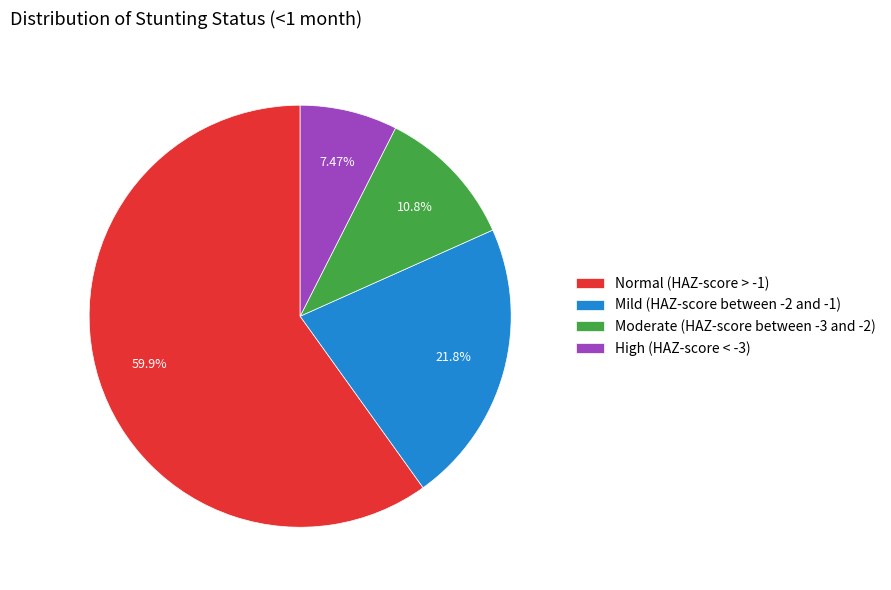

What is the smallest slice in the pie chart?

High (HAZ-score < -3)